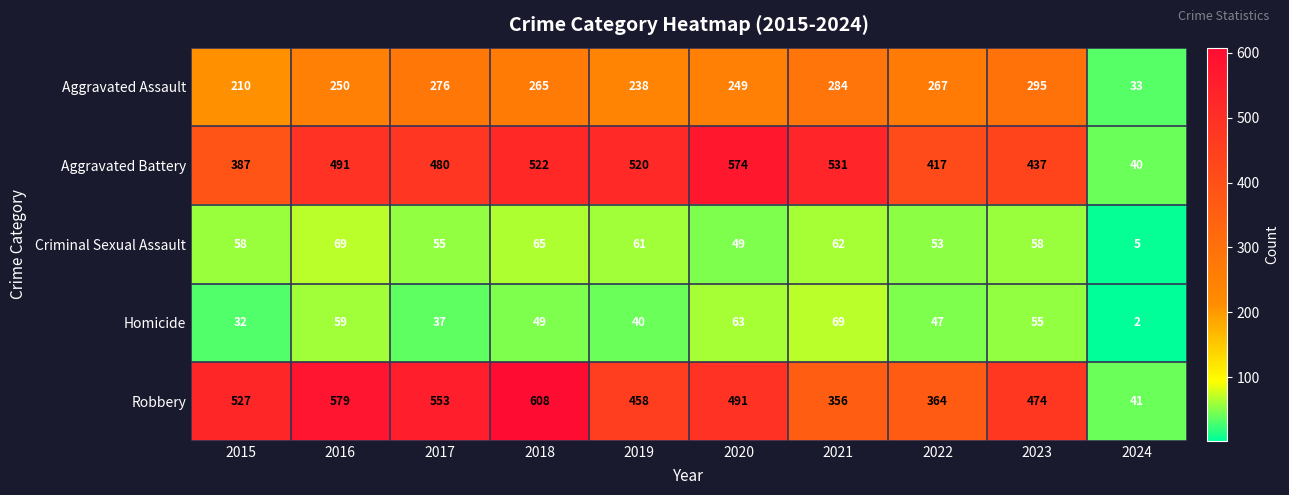

What is the difference between the Criminal Sexual Assault values at 2016 and 2019?

8